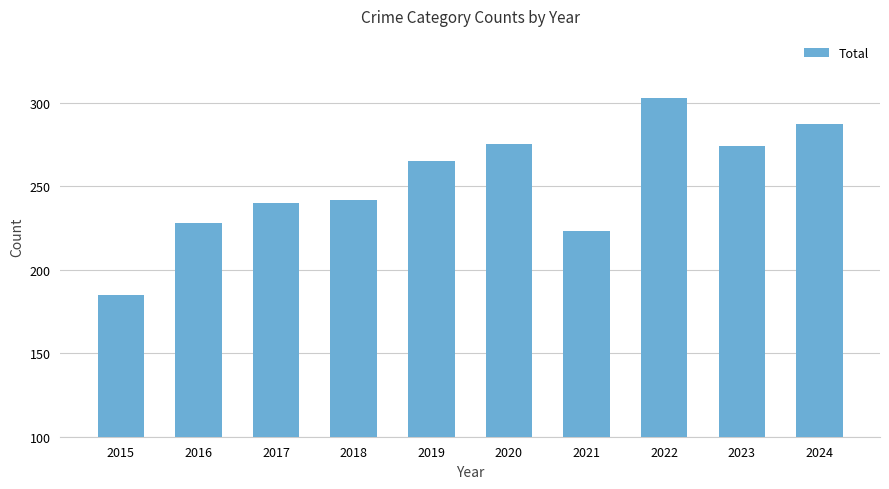

Read the value at 2018, to the nearest 5.

240